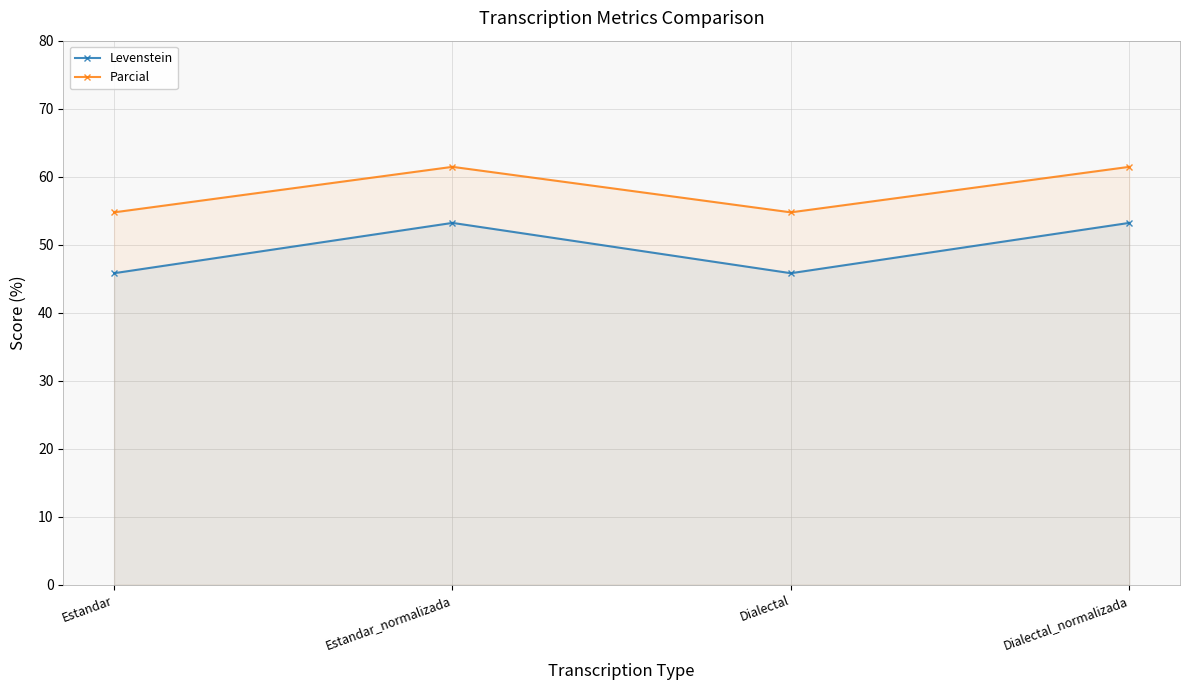

The Levenstein series shows 53.2 at Estandar_normalizada. True or false?

True